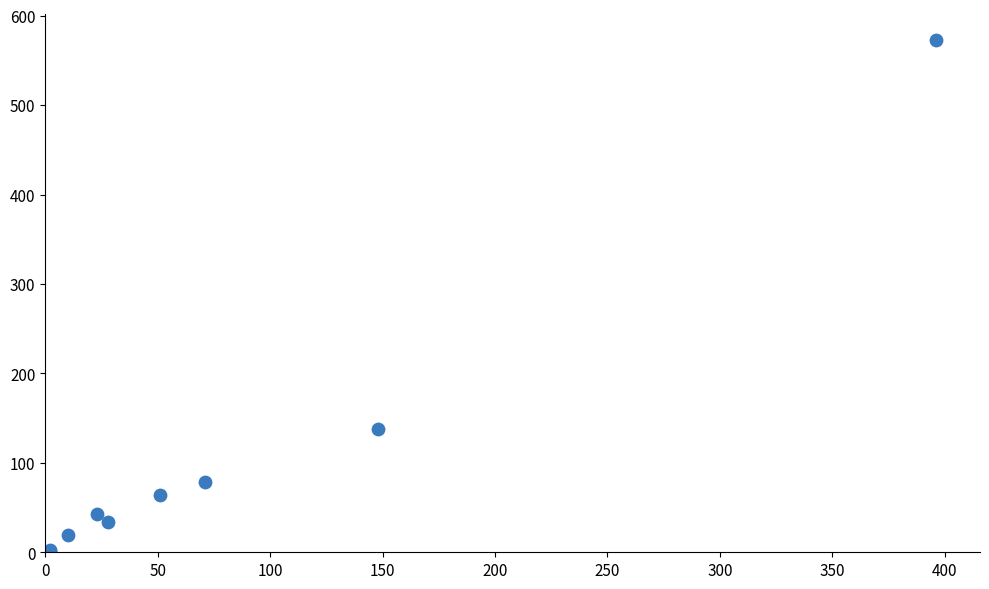

What Y value in the scatter plot is closest to 287?

138